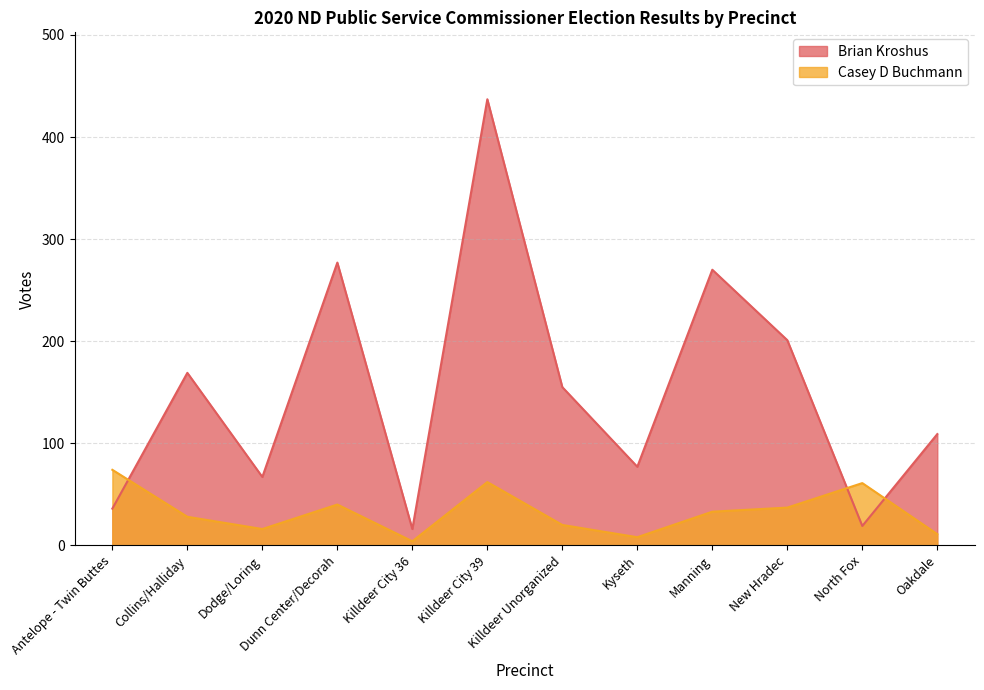

How many data points in Casey D Buchmann are less than 33?

6